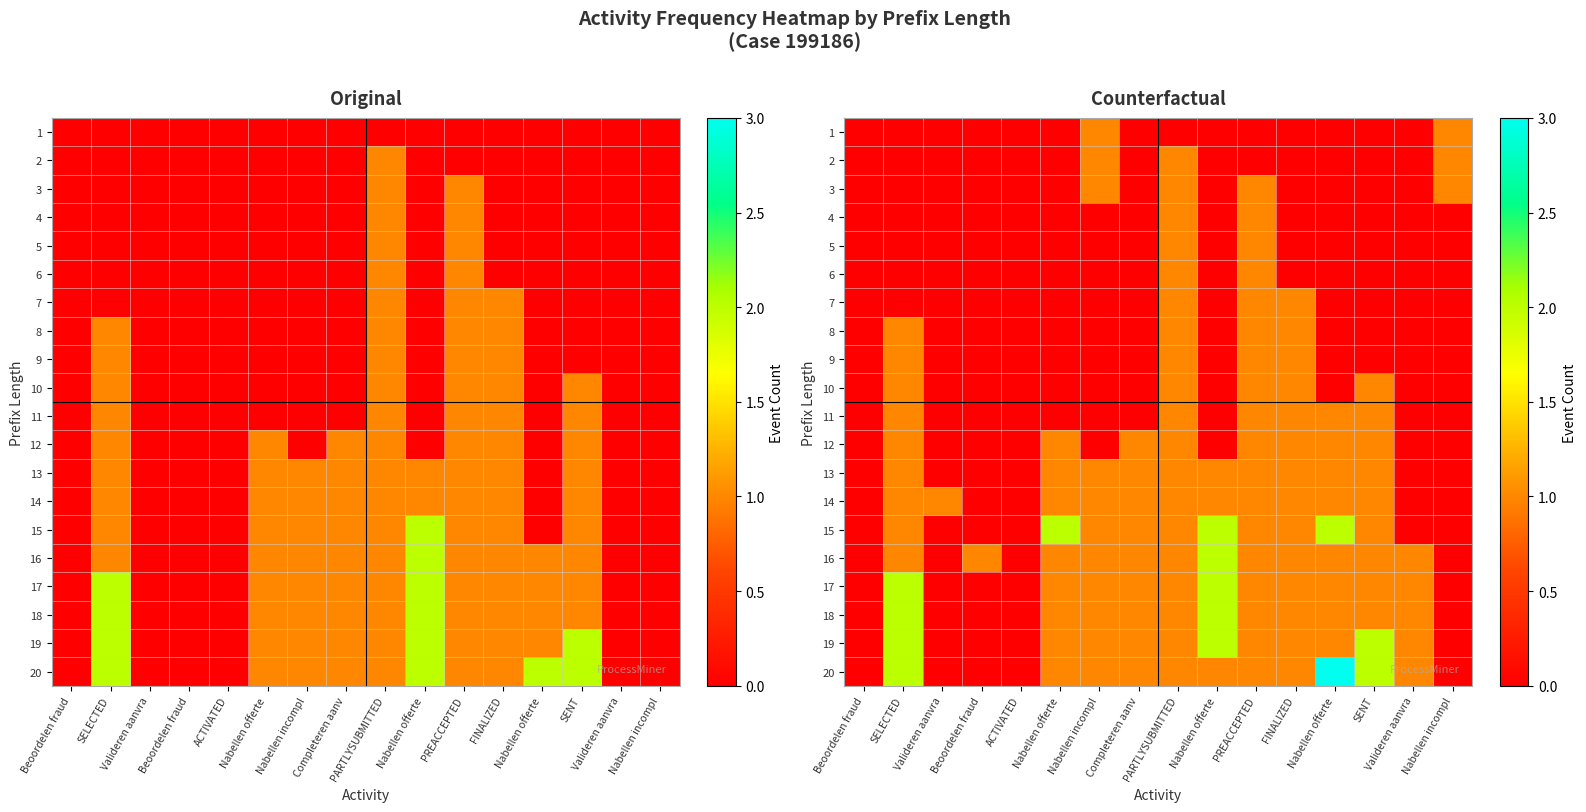

Between Valideren aanvra and Nabellen incompl, which is larger?

Nabellen incompl